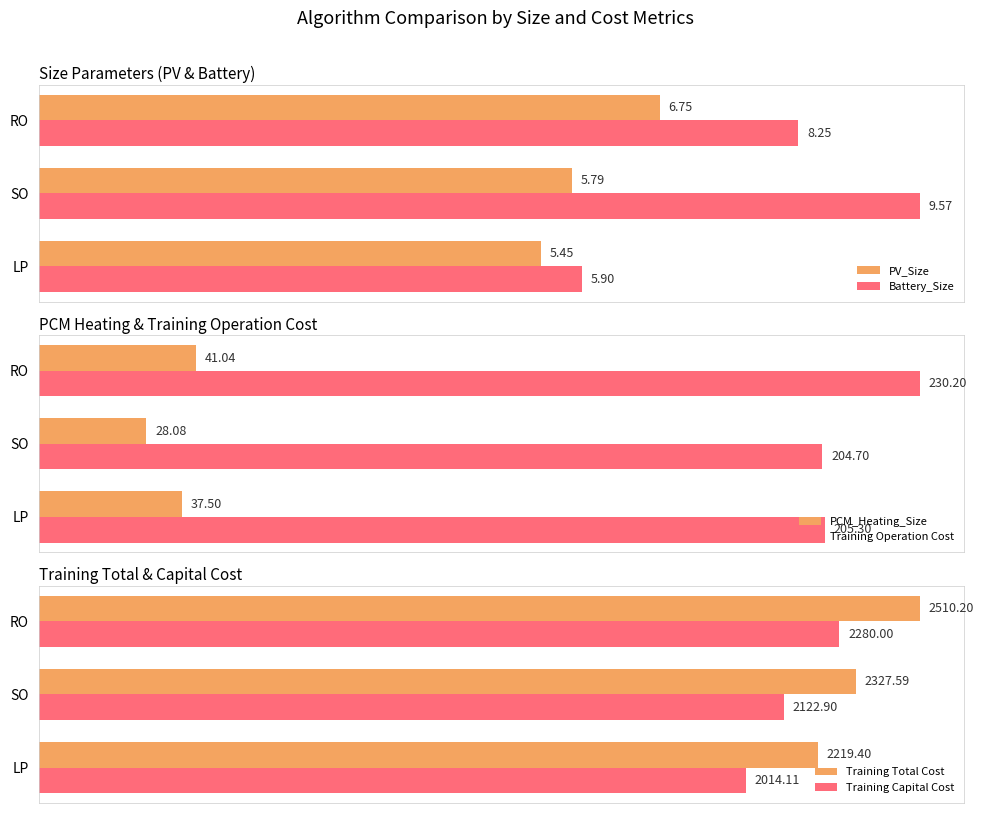

List the labels in order of Training Capital Cost value, smallest first.

LP, SO, RO